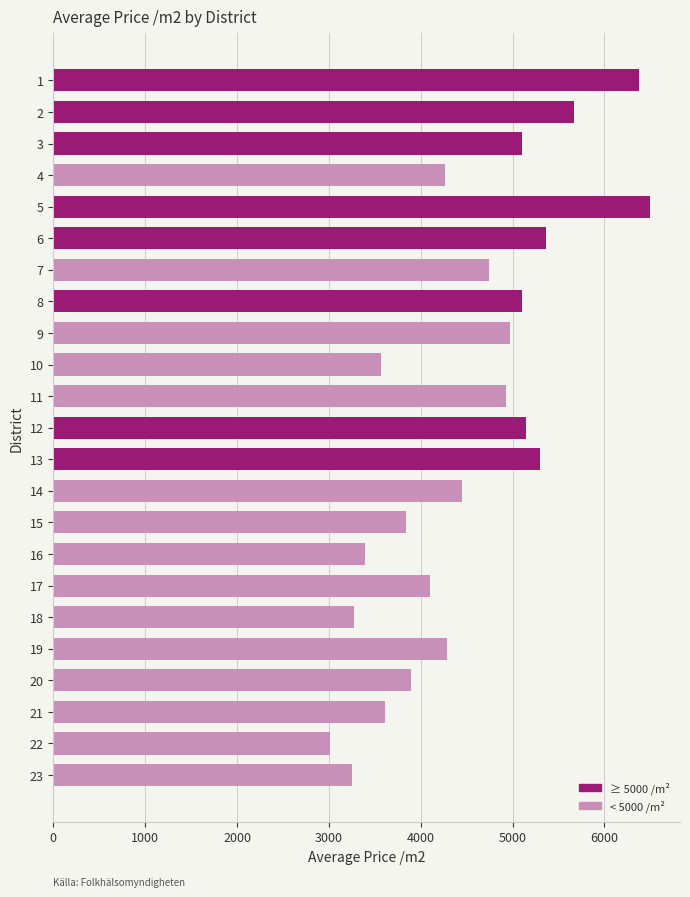

The value at 11 is 4930.7. True or false?

True